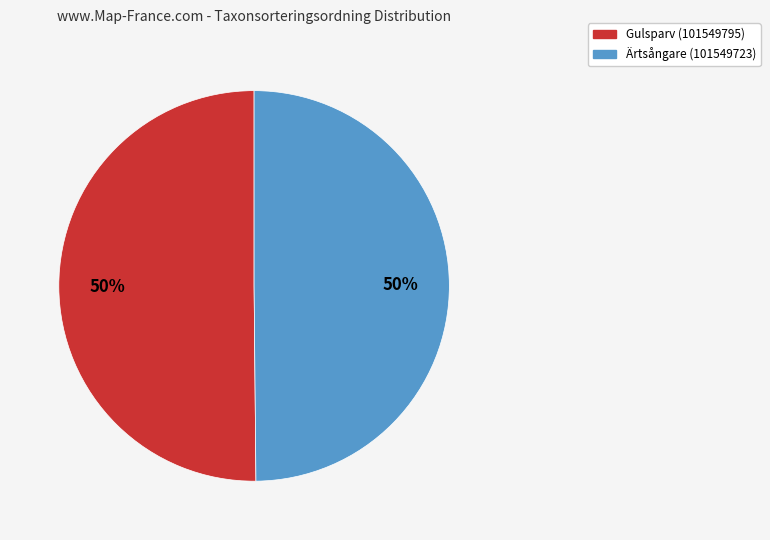

Do Gulsparv (101549795) and Ärtsångare (101549723) together represent more than half of the pie?

Yes